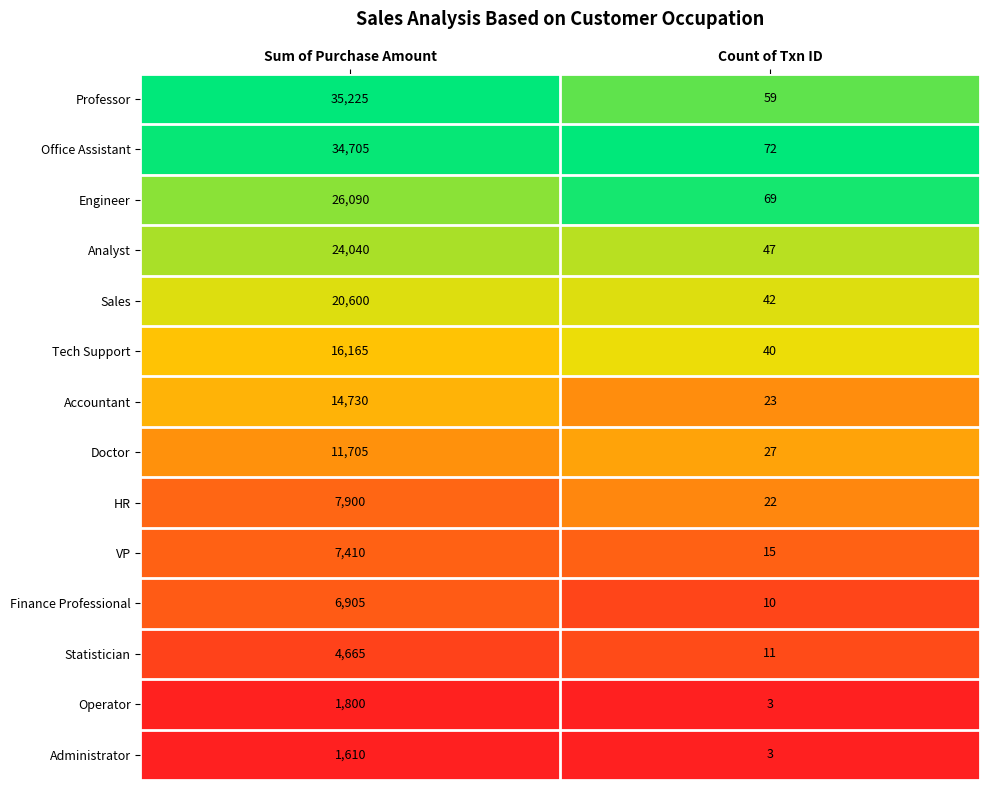

What is the sum of all Sales values?

20642